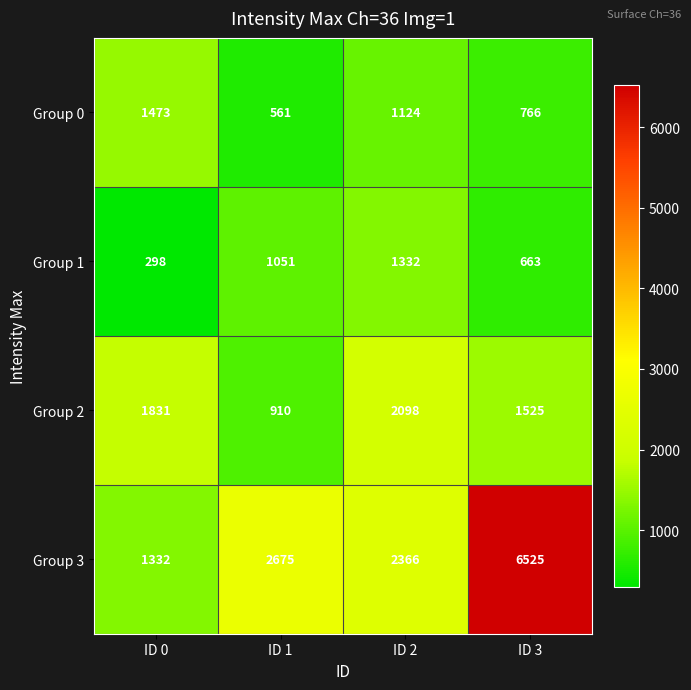

How many categories are shown in the chart?

4